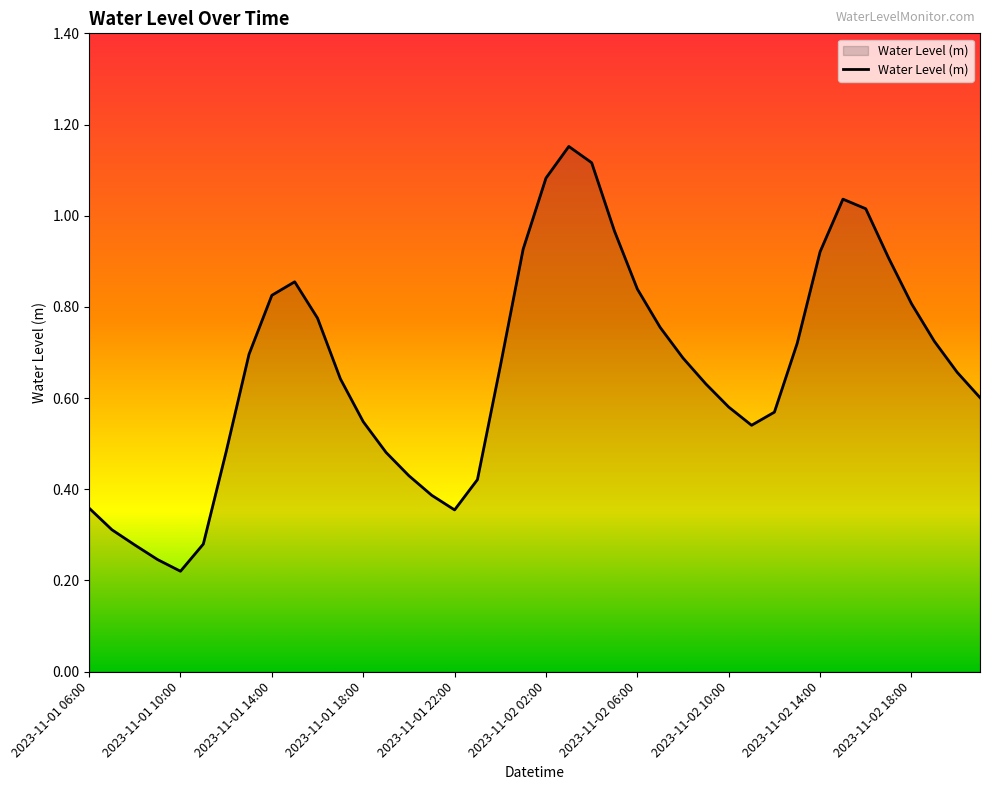

How many interior local peaks (higher than both neighbors) does the data have?

3